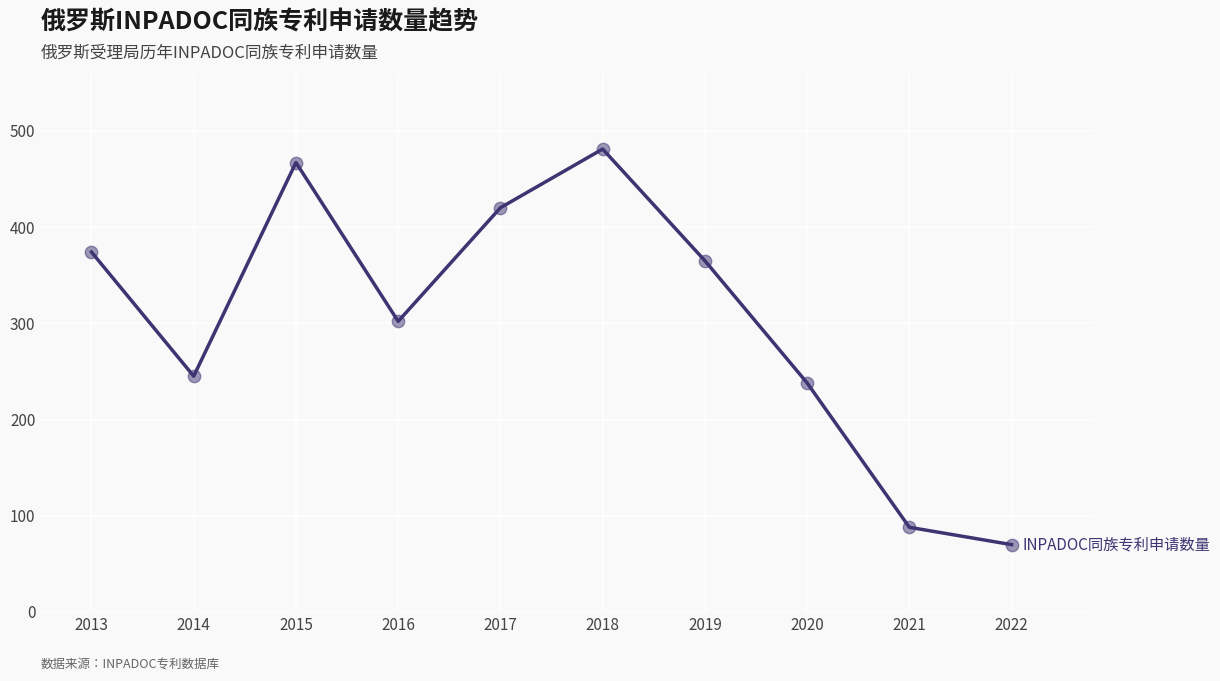

What is the change in value from 2014 to 2016?

+57